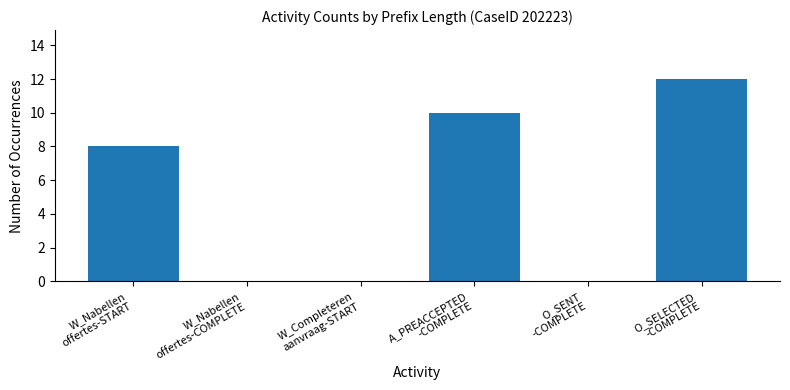

What value does the data have at O_SELECTED
-COMPLETE?

12